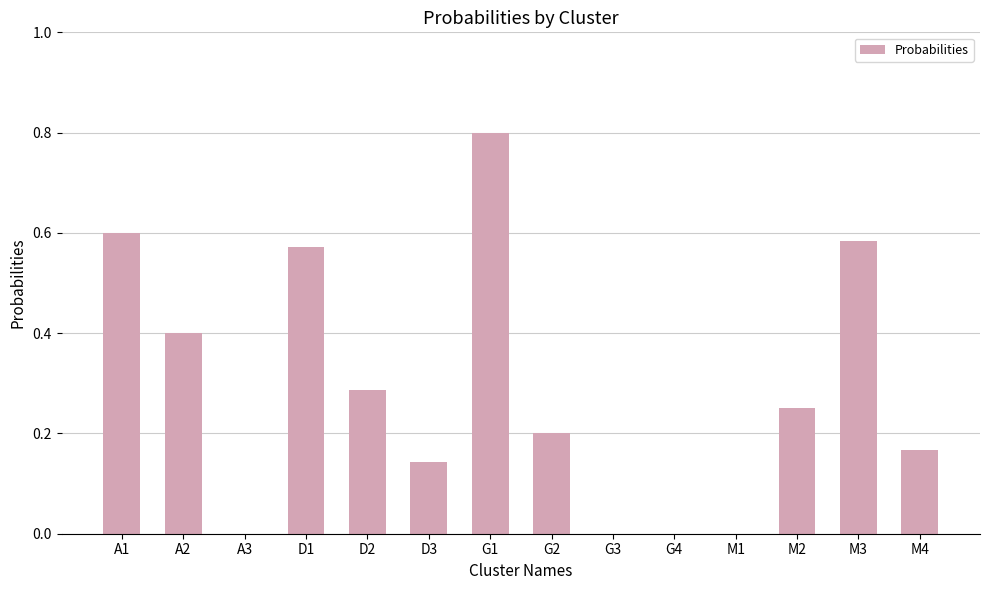

What is the difference between the values at A2 and G1?

0.4